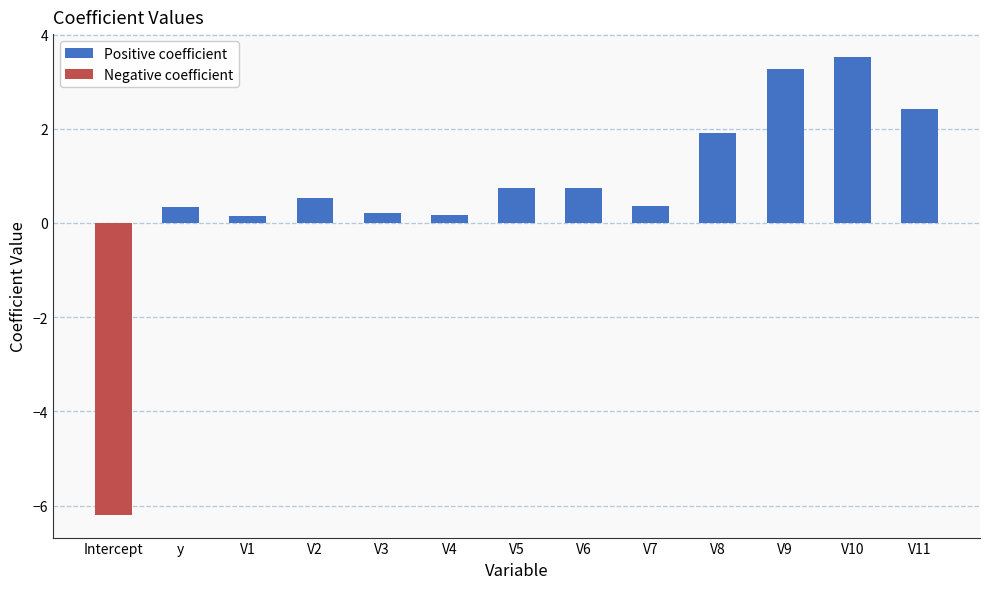

What is the change in value from V5 to V10?

+2.8